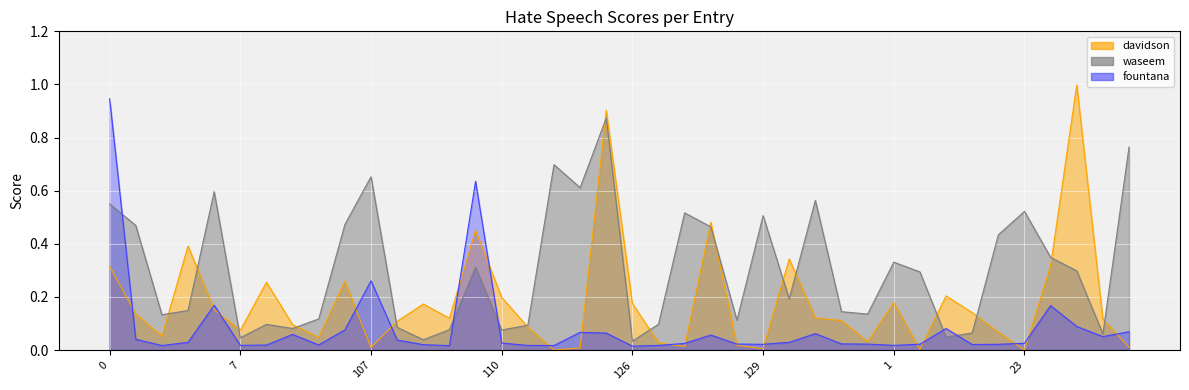

What is the sum of all davidson values?

7.2